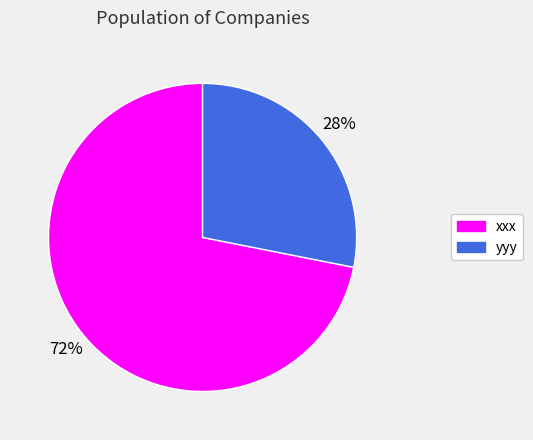

Is it true that yyy is 28% of the pie?

True